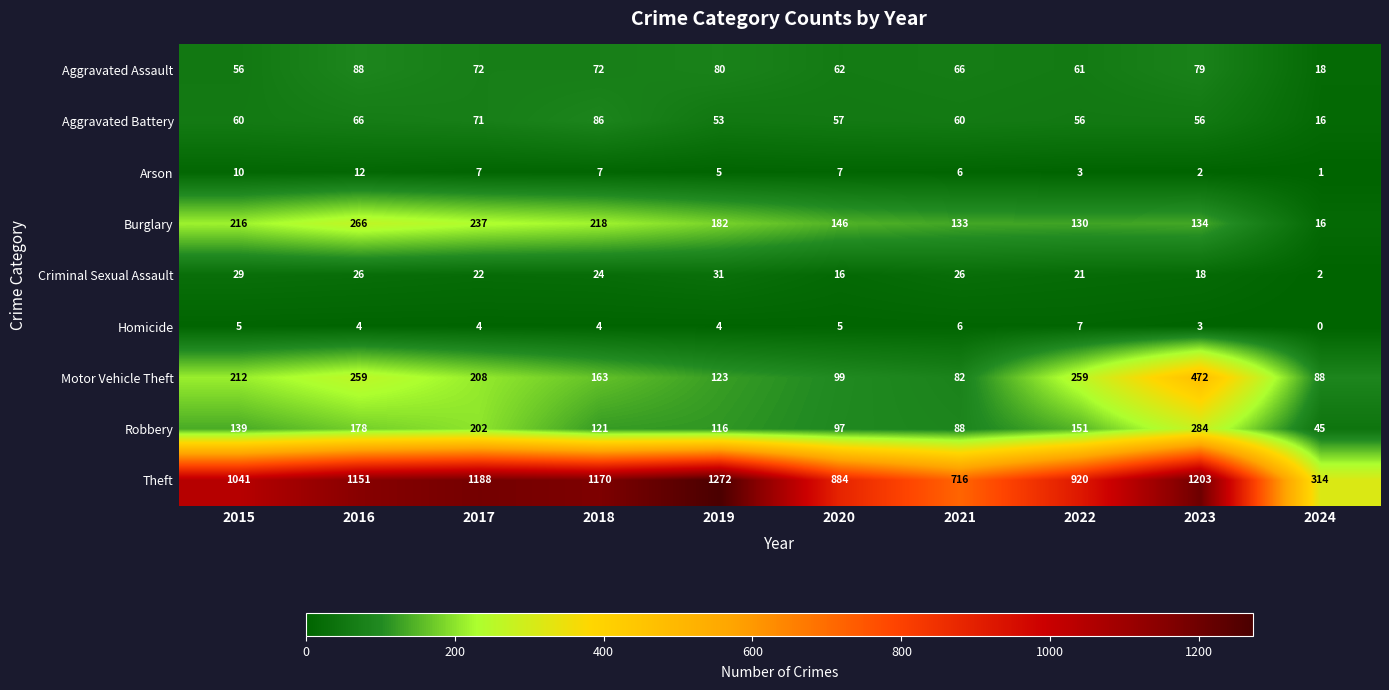

What is the maximum value shown in the chart?

1272